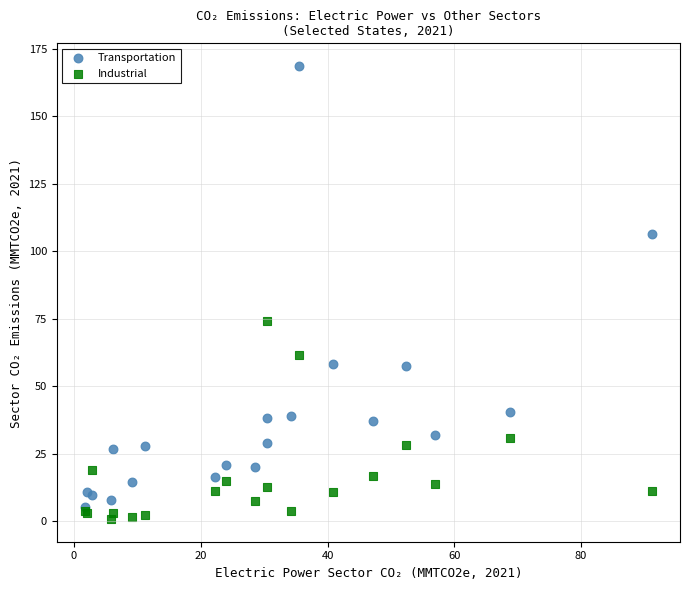

Across all series, what Y value is closest to 84?

74.1